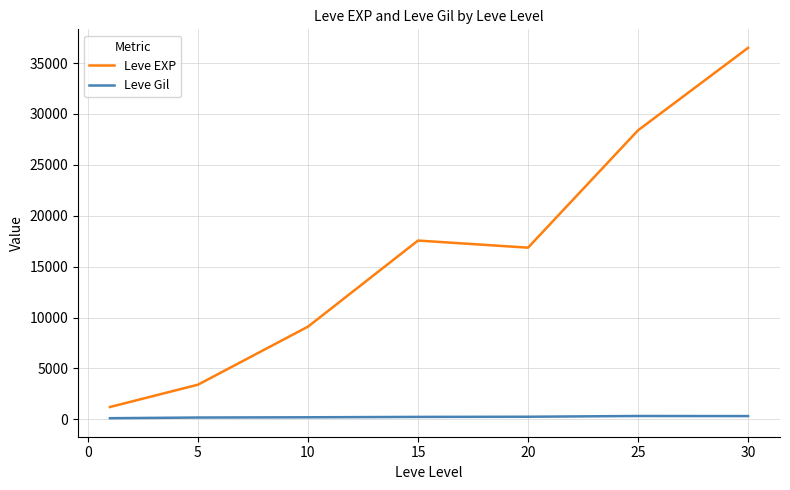

What is the difference between the maximum and second lowest values in the Leve EXP series?

33087.5